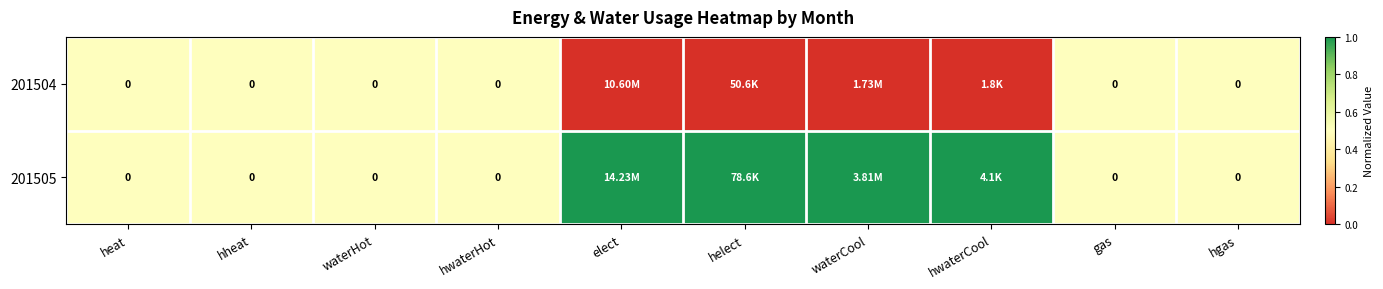

What is the difference between the highest and lowest values at hwaterCool?

1.0